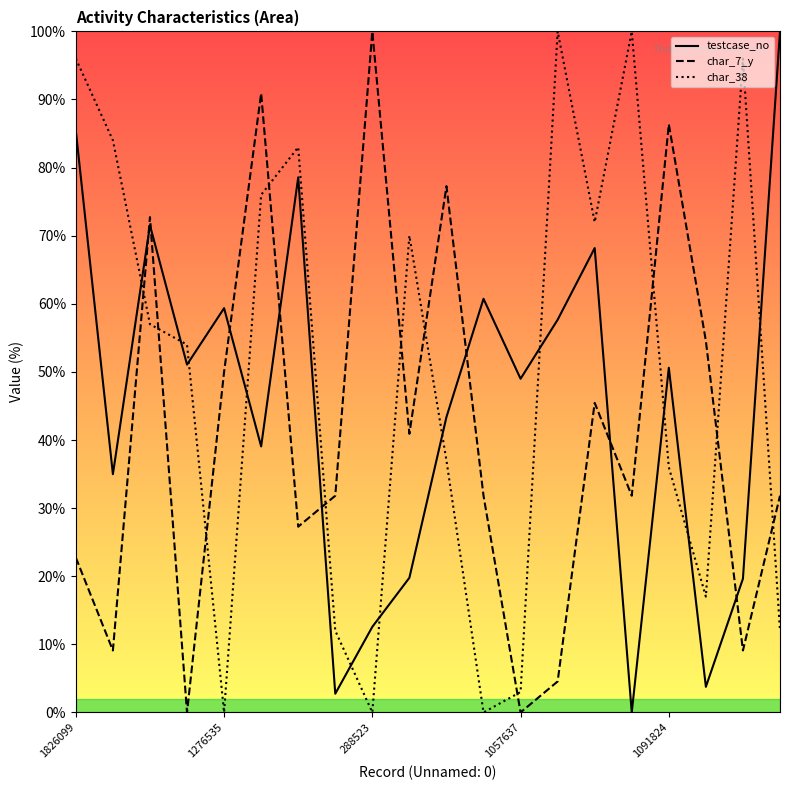

What is the total value across all series at 19?

143.8